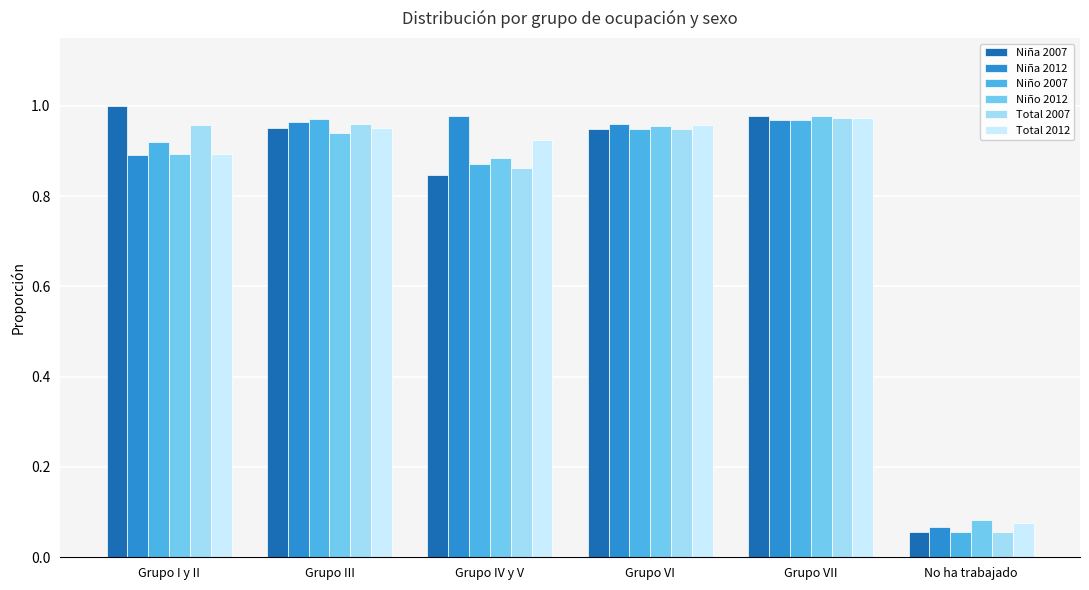

The value of Total 2007 at Grupo VII is 1.3. True or false?

False